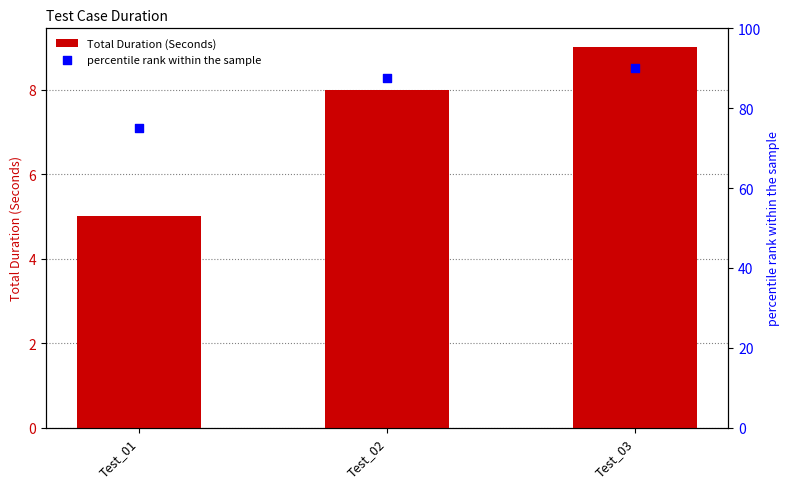

What are all the series names shown in the legend?

Total Duration (Seconds), percentile rank within the sample